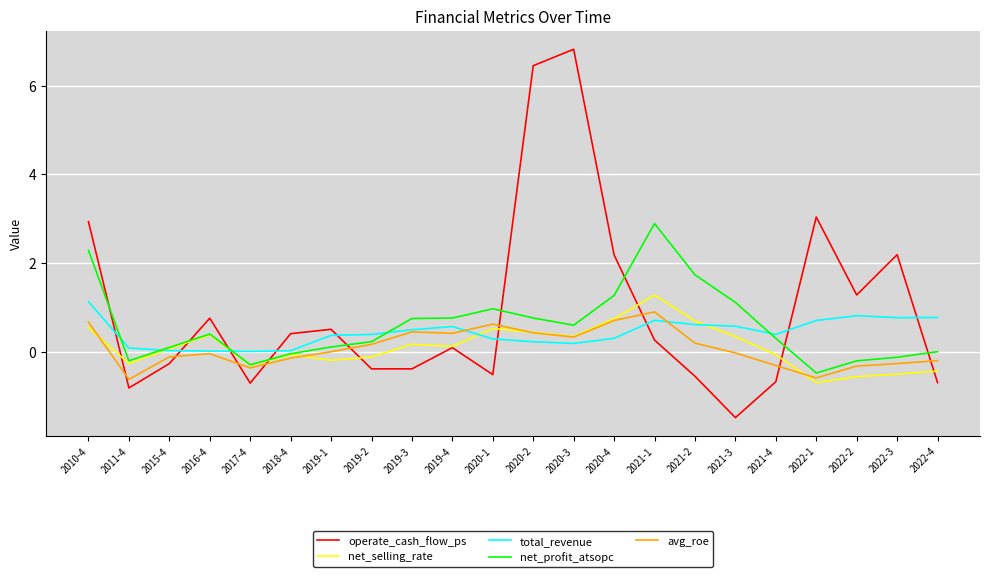

What is the sum of the operate_cash_flow_ps values at 2019-1 and 2021-3?

-1.0